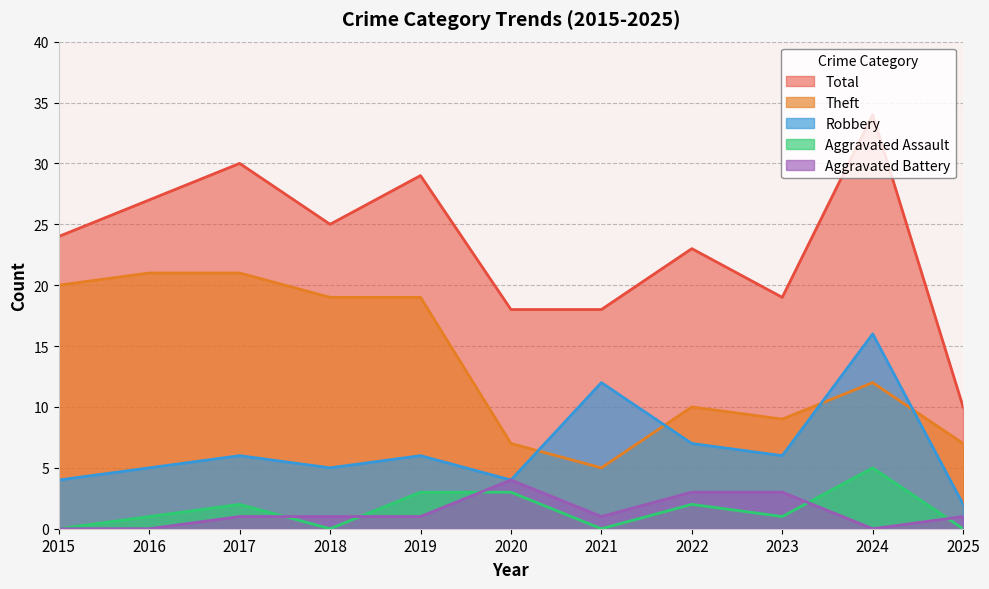

How many values in the Robbery series are below 6?

5